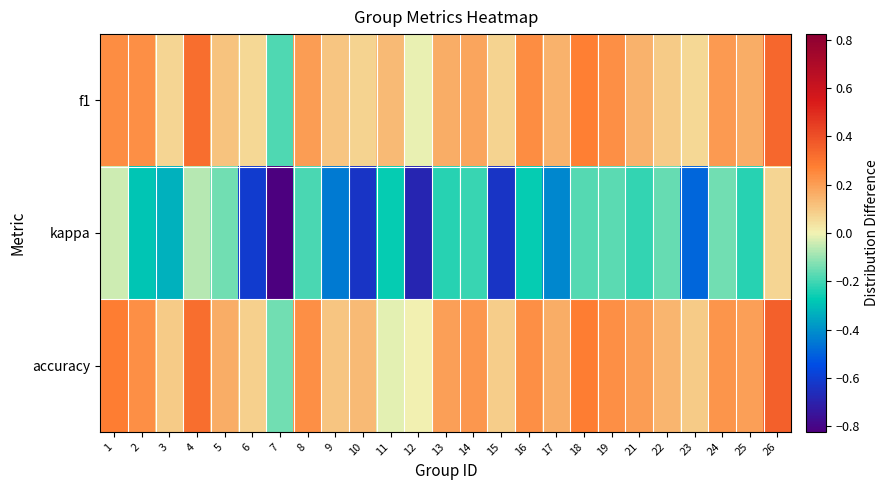

What is the total value across all series at 8?

0.2